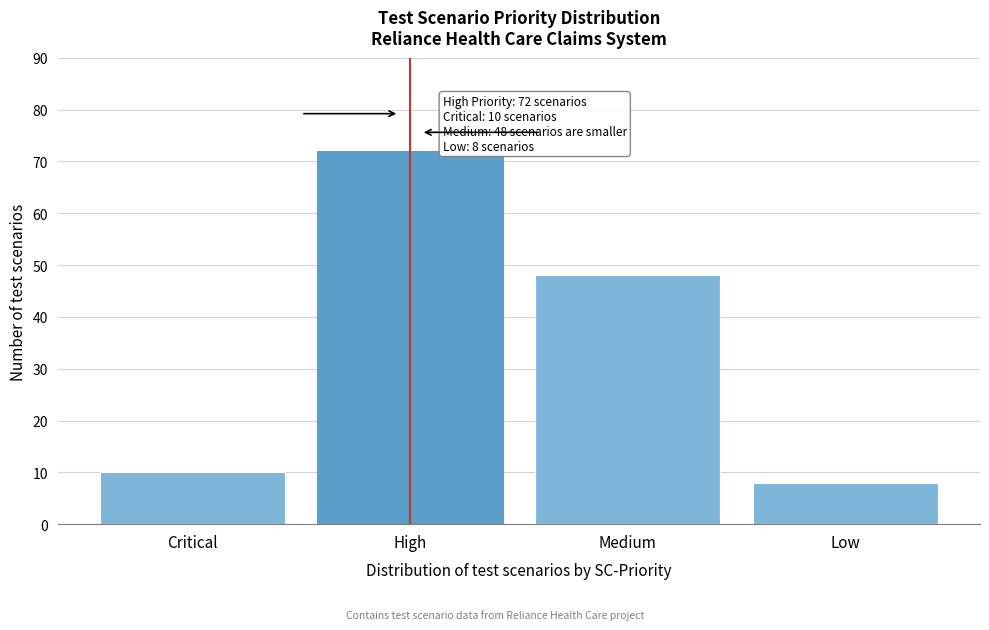

Reading left to right, extract all data points from this chart.

Critical=10	High=72	Medium=48	Low=8